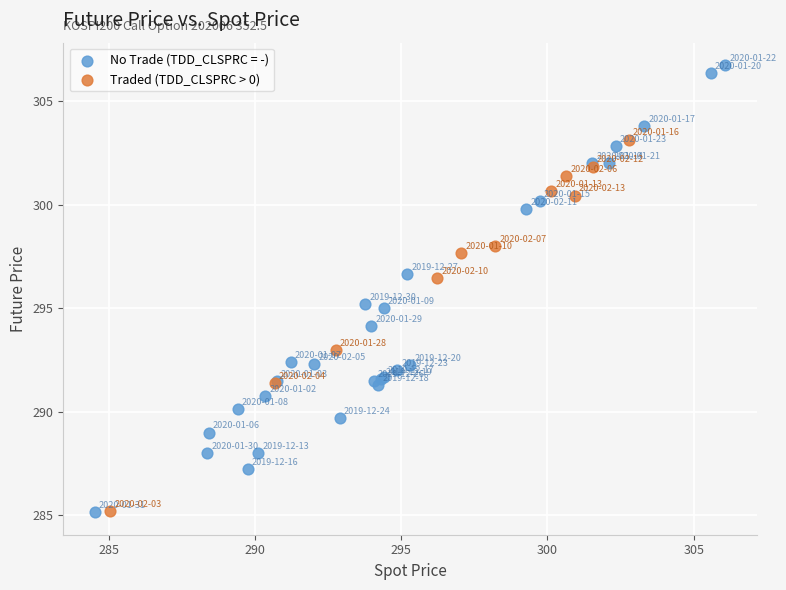

Which series reaches the maximum Y coordinate?

No Trade (TDD_CLSPRC = -)